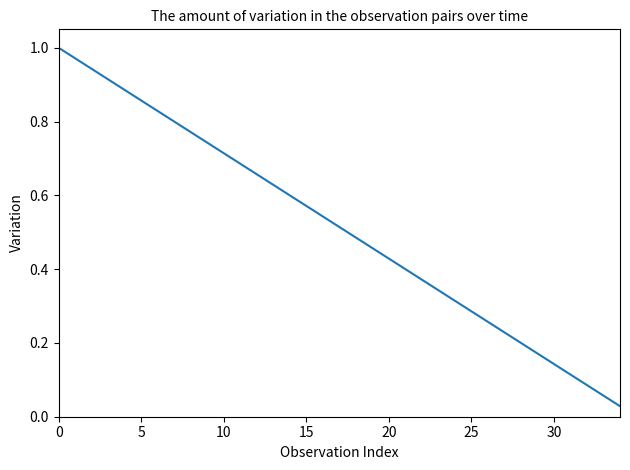

How many lines are shown in the chart?

1